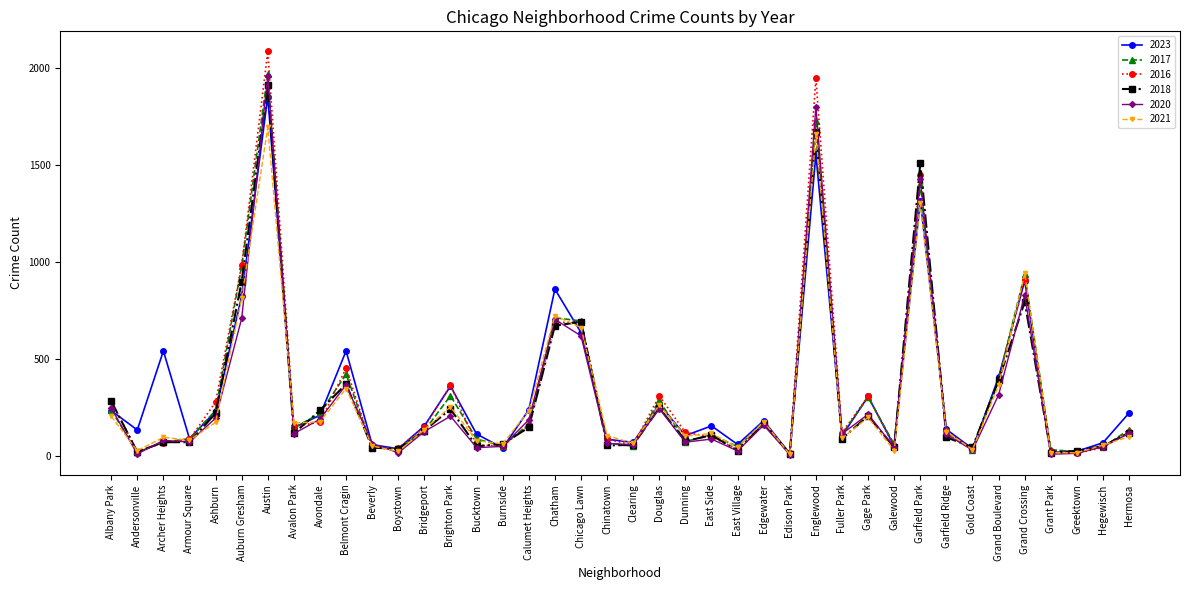

How many lines are shown in the chart?

6